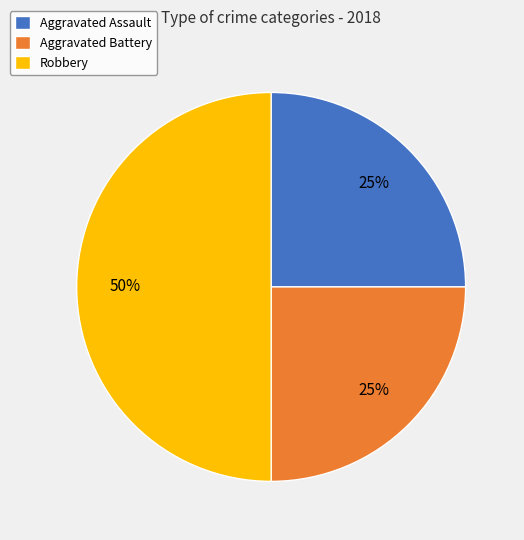

Is Aggravated Assault the majority of the pie?

No